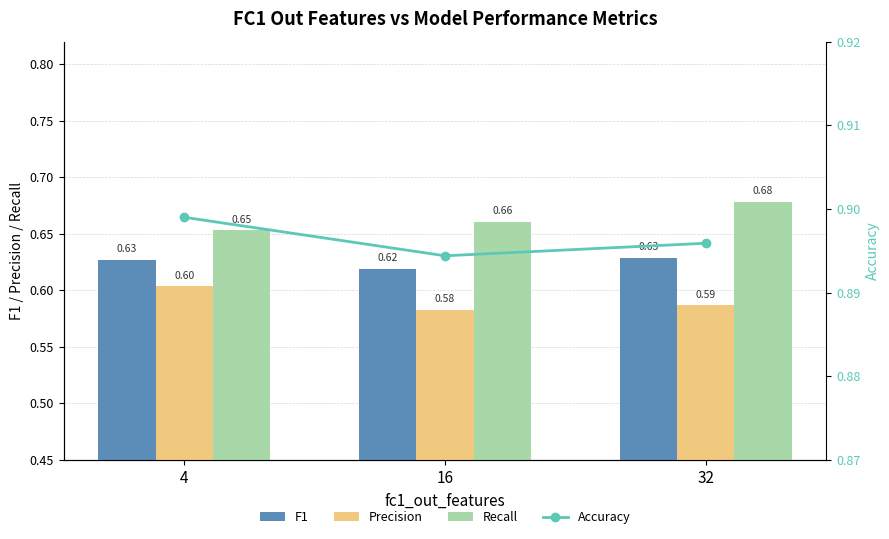

What is the value of the Precision bar at the 2nd from the left?

0.6